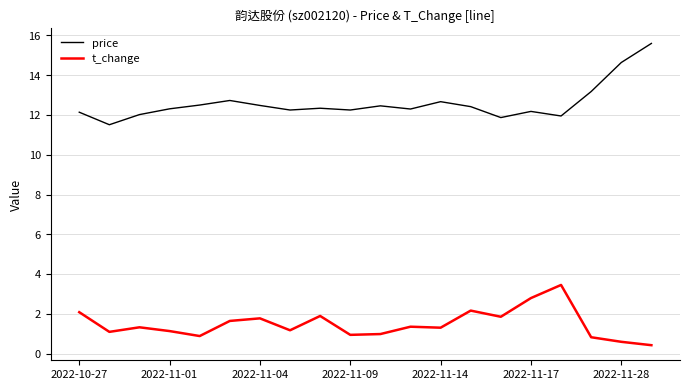

Which series has the widest spread of values?

price